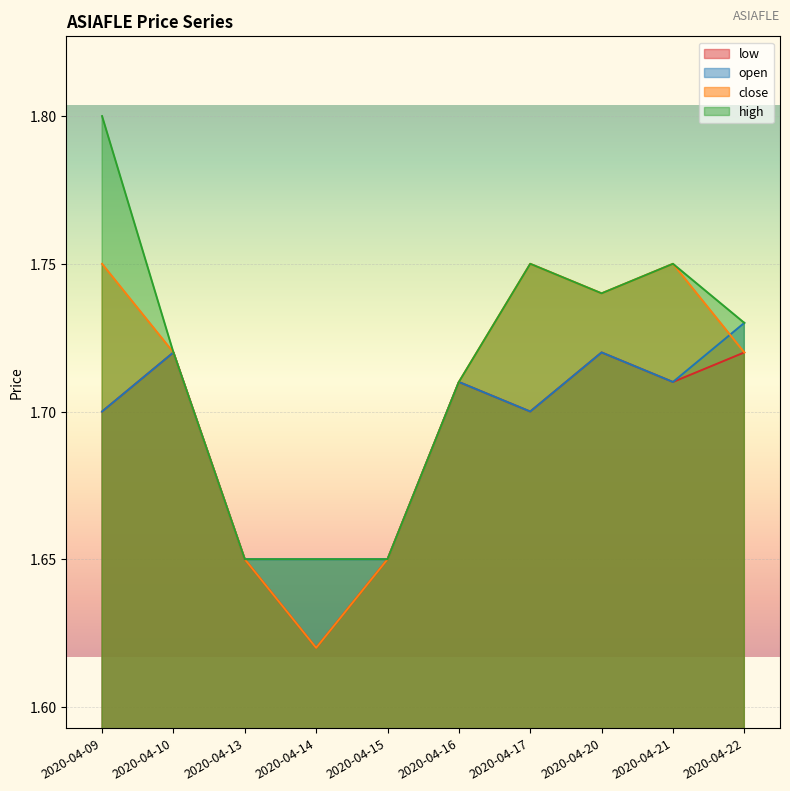

True or false: open and low intersect in this chart.

False